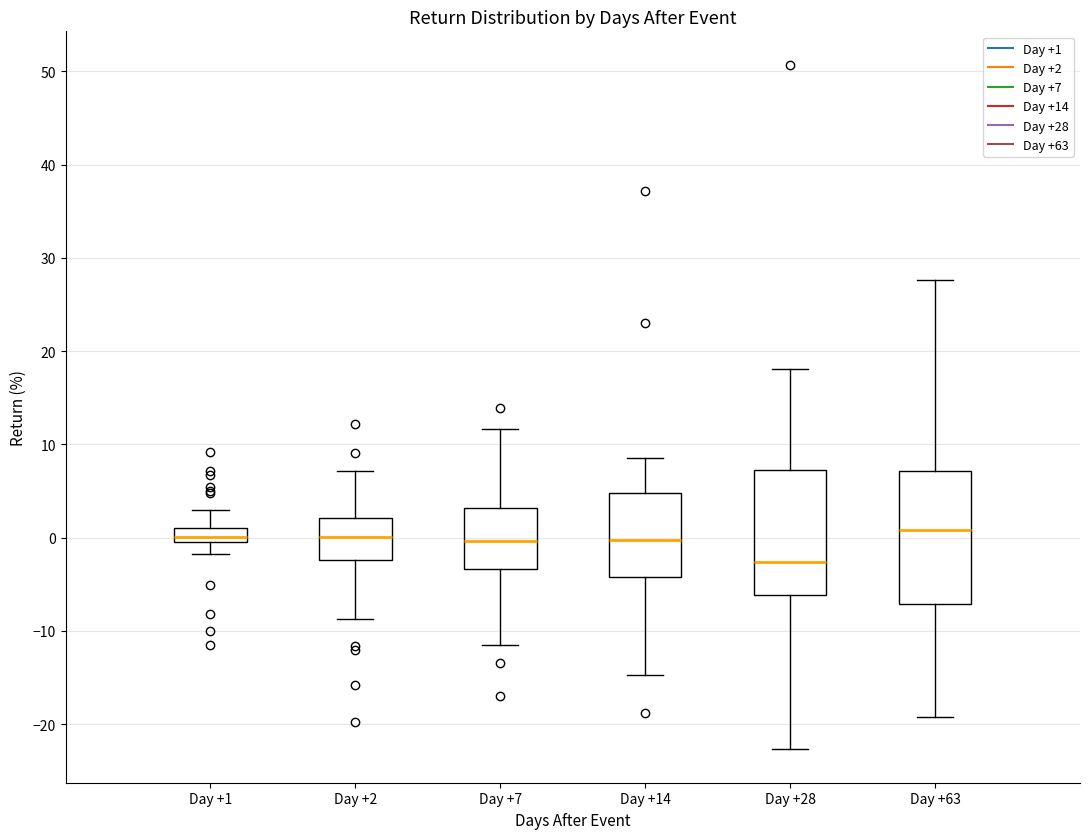

Where does the lower whisker of the box for Day +14 end on the y-axis? The values are not printed on the chart, so give them approximately, as read against the axis.

-15